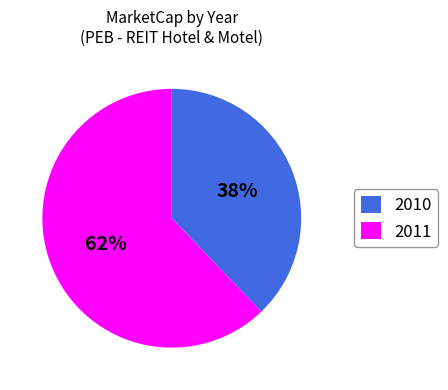

Is there a majority slice in this chart?

Yes